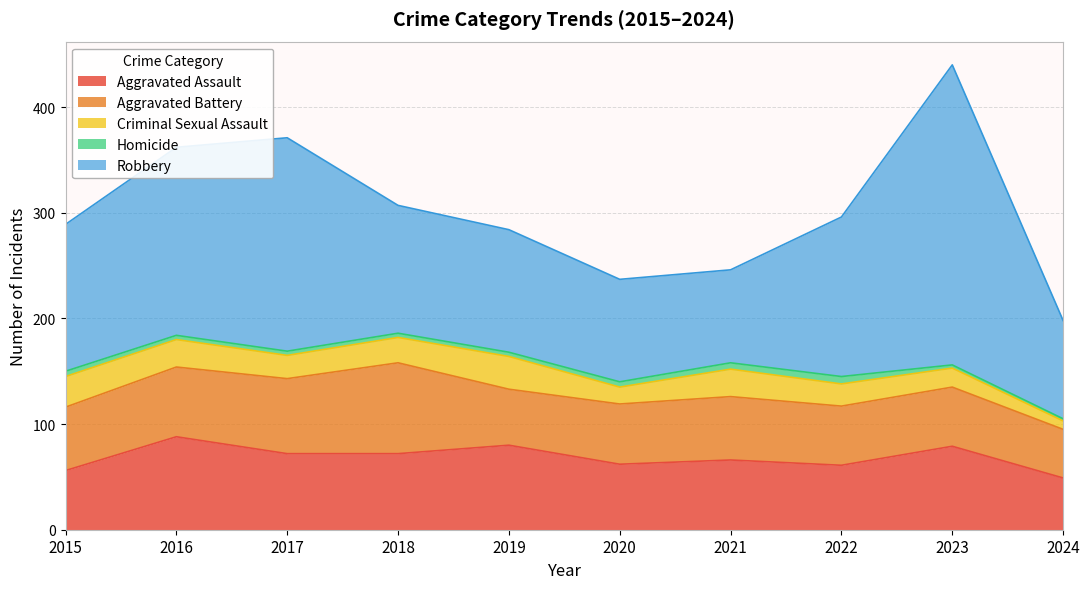

What is the difference between the maximum and minimum values in the Aggravated Battery series?

40